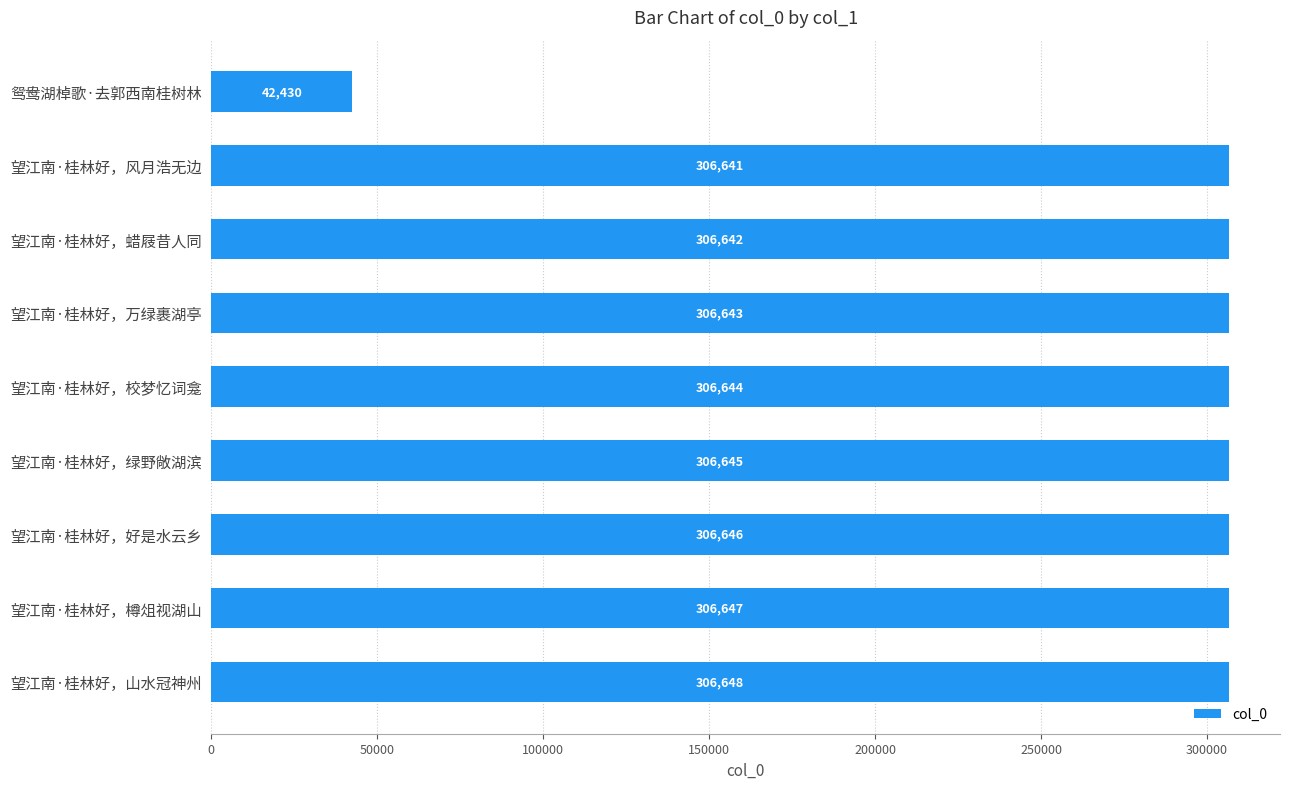

List the labels in order of value, smallest first.

鸳鸯湖棹歌·去郭西南桂树林, 望江南·桂林好，风月浩无边, 望江南·桂林好，蜡屐昔人同, 望江南·桂林好，万绿裹湖亭, 望江南·桂林好，校梦忆词龛, 望江南·桂林好，绿野敞湖滨, 望江南·桂林好，好是水云乡, 望江南·桂林好，樽俎视湖山, 望江南·桂林好，山水冠神州